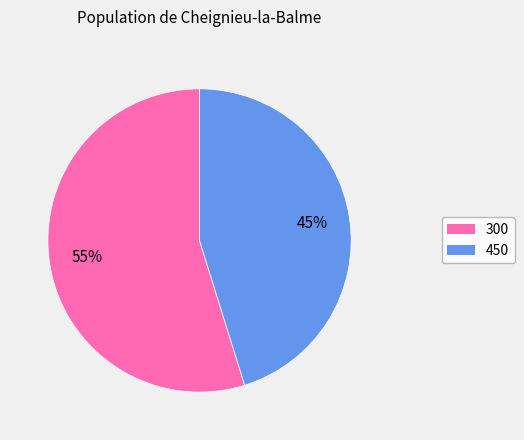

What is the smallest slice in the pie chart?

450